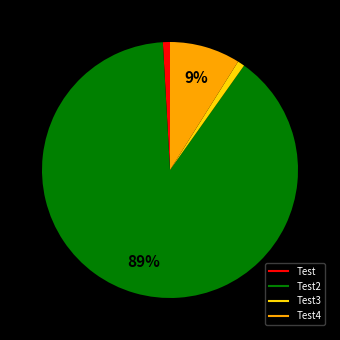

To the nearest percent, what is the average slice percentage?

25%